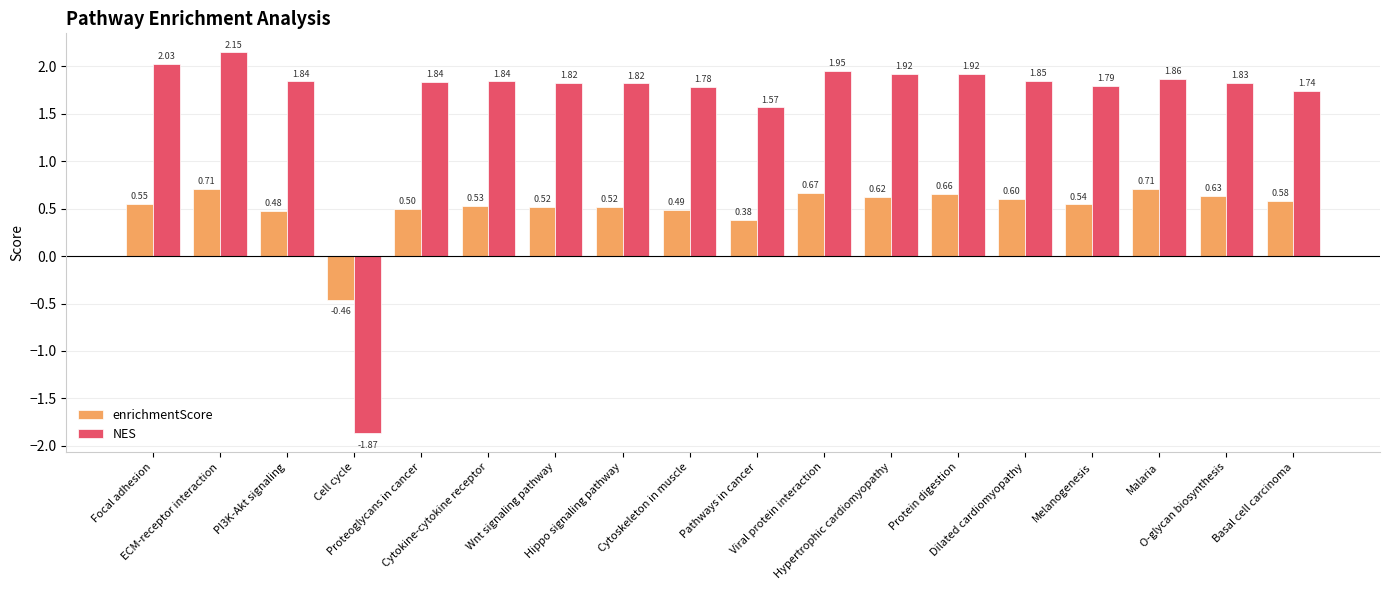

What is the difference between the enrichmentScore values at Proteoglycans in cancer and Focal adhesion?

0.1